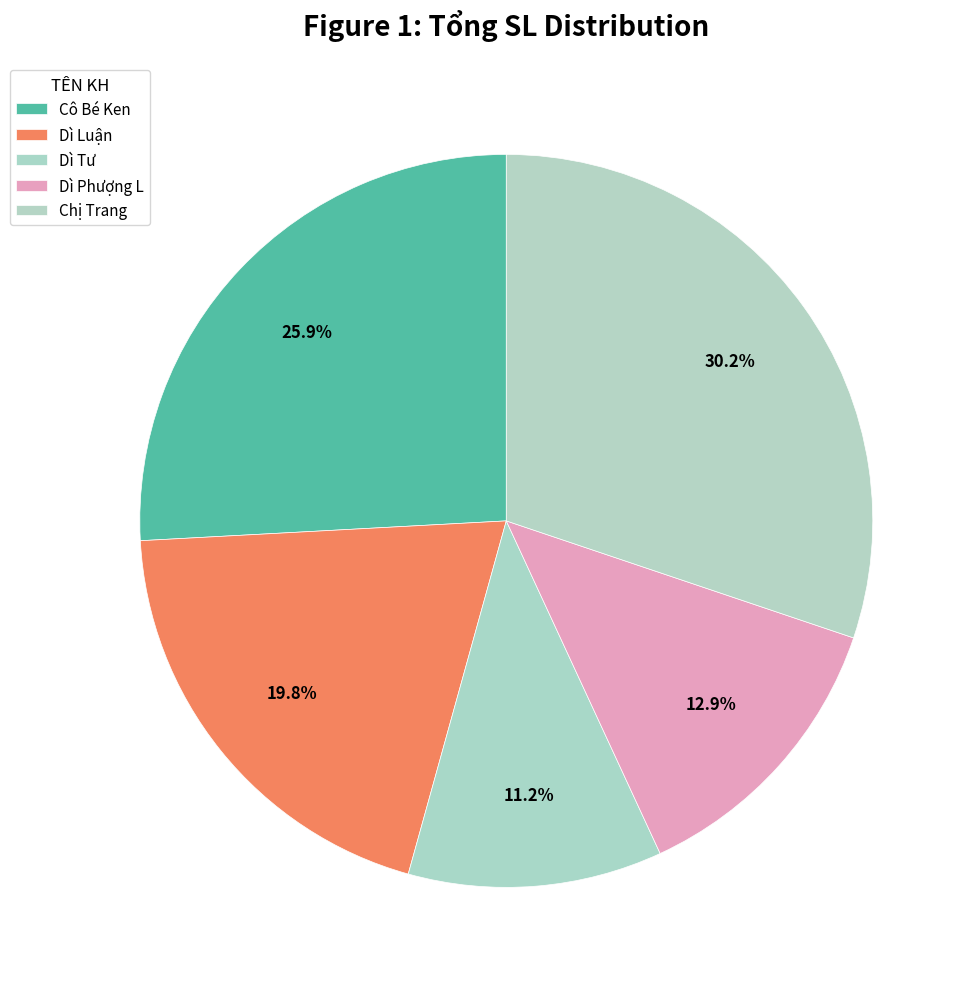

Which category has the smallest portion of the pie?

Dì Tư